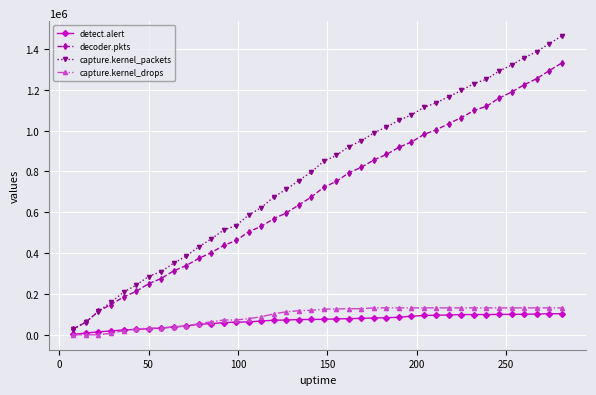

What is the highest value of the detect.alert series?

103045